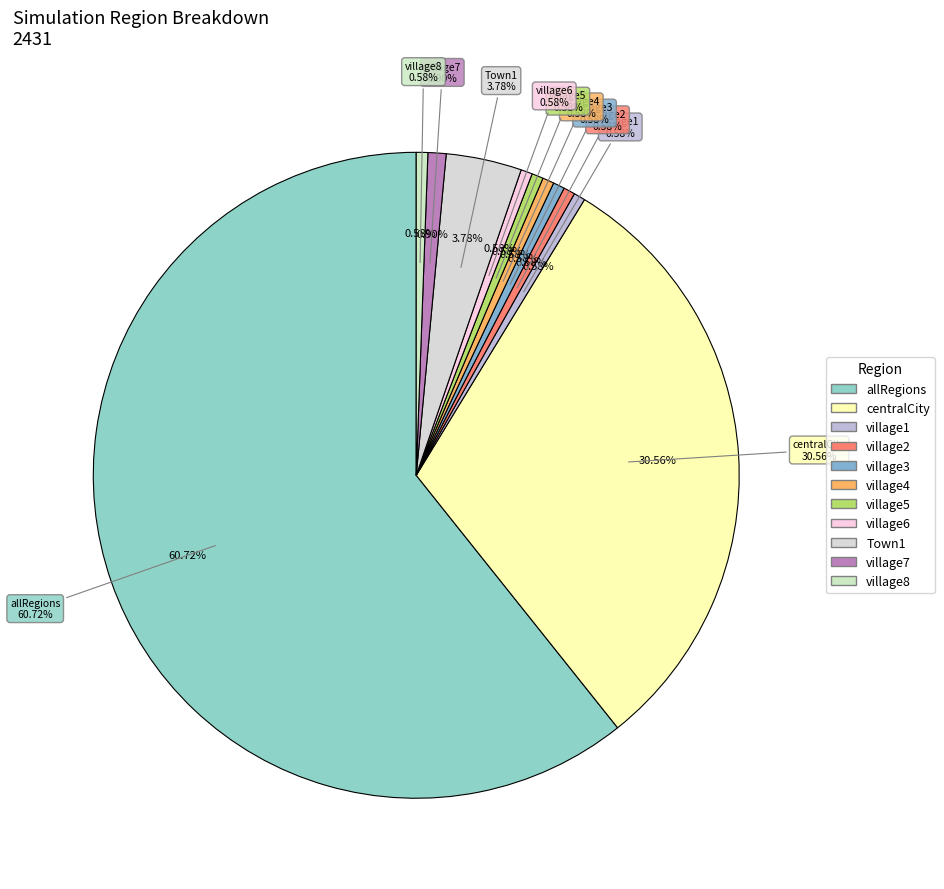

Which slice is the smallest?

village1